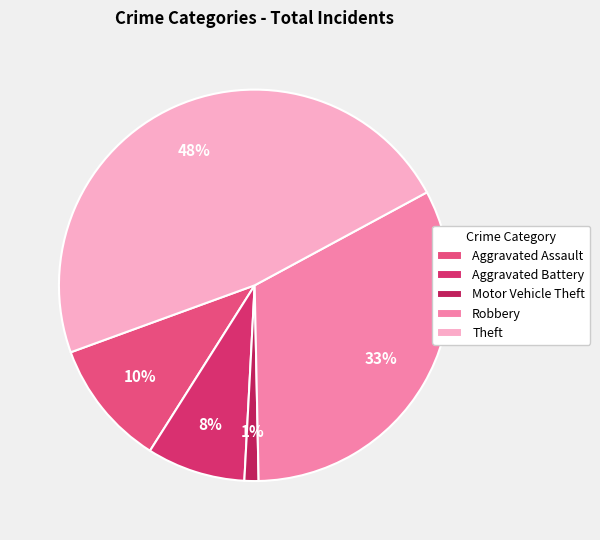

Which slice is the largest?

Theft